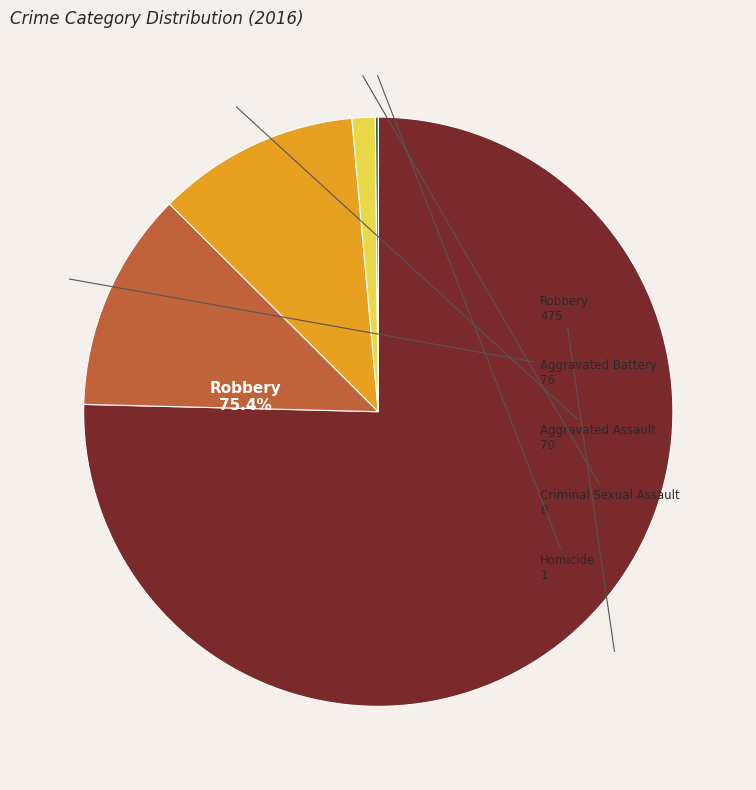

Which slice represents more than half of the pie?

Robbery